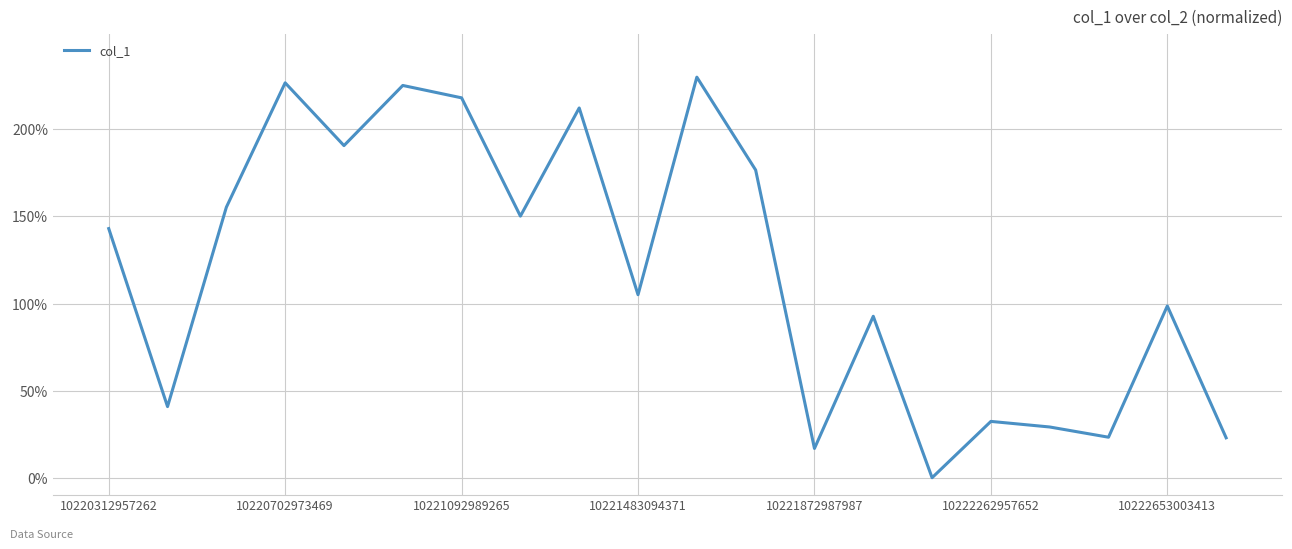

How many interior local valleys (lower than both neighbors) does the data have?

7